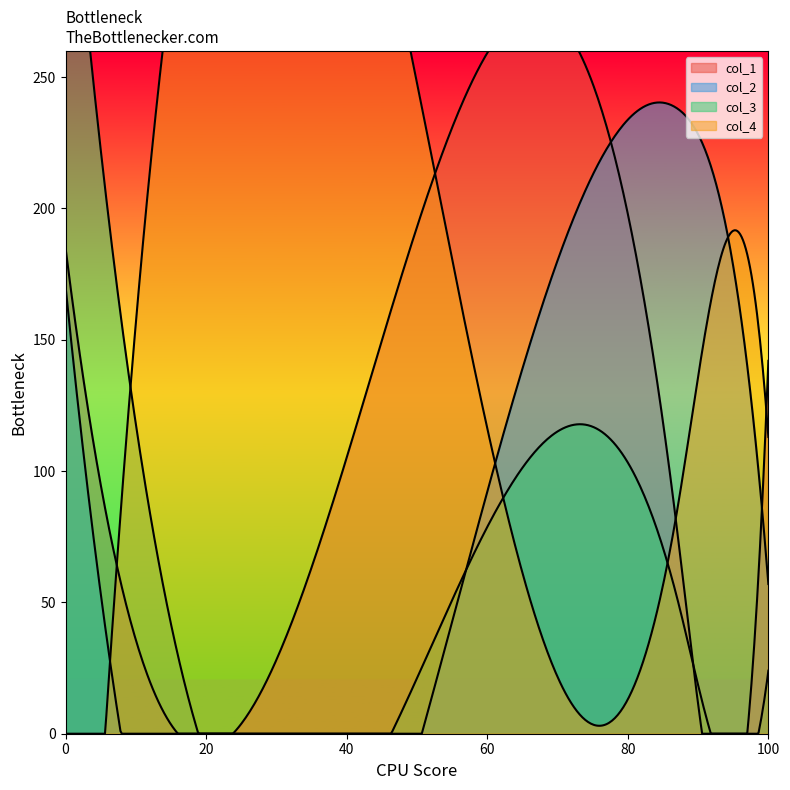

Is it true that col_2 equals 57 at 240?

True